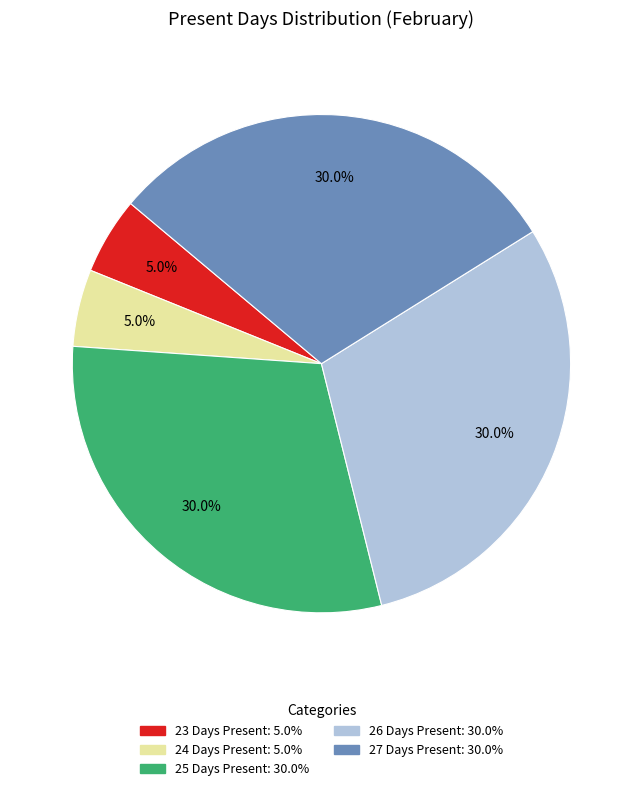

Is there any slice that represents more than half of the pie?

No